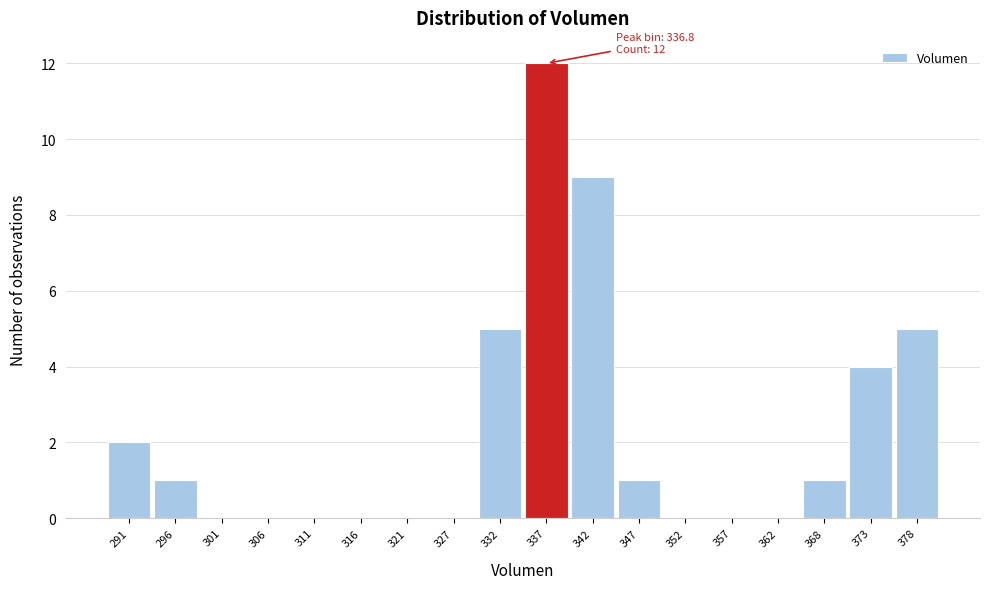

Over which range of the x-axis is the bar tallest?

334 to 339